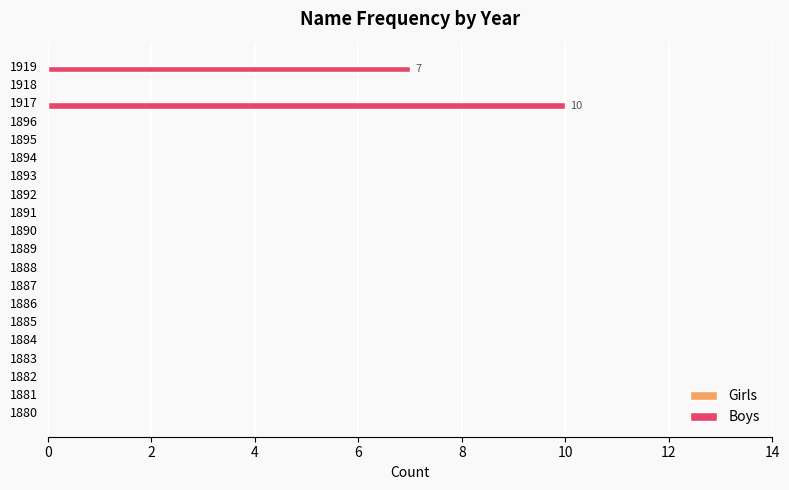

Where is the data nearest to the value 5?

1919